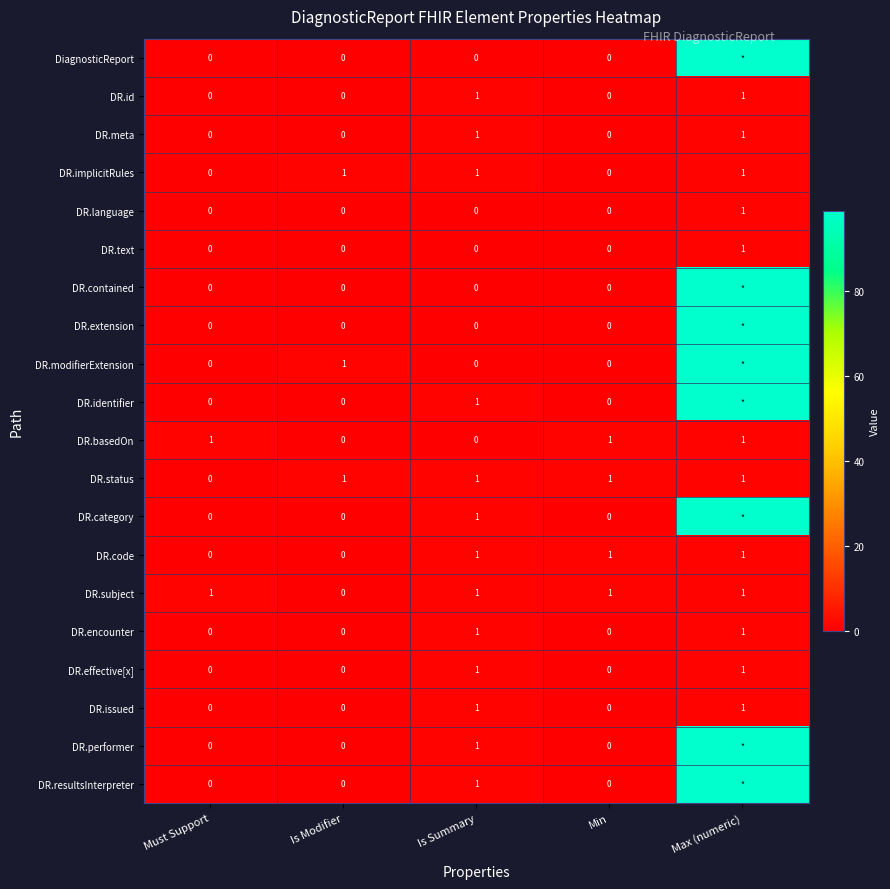

What is the total value across all series at Is Summary?

13